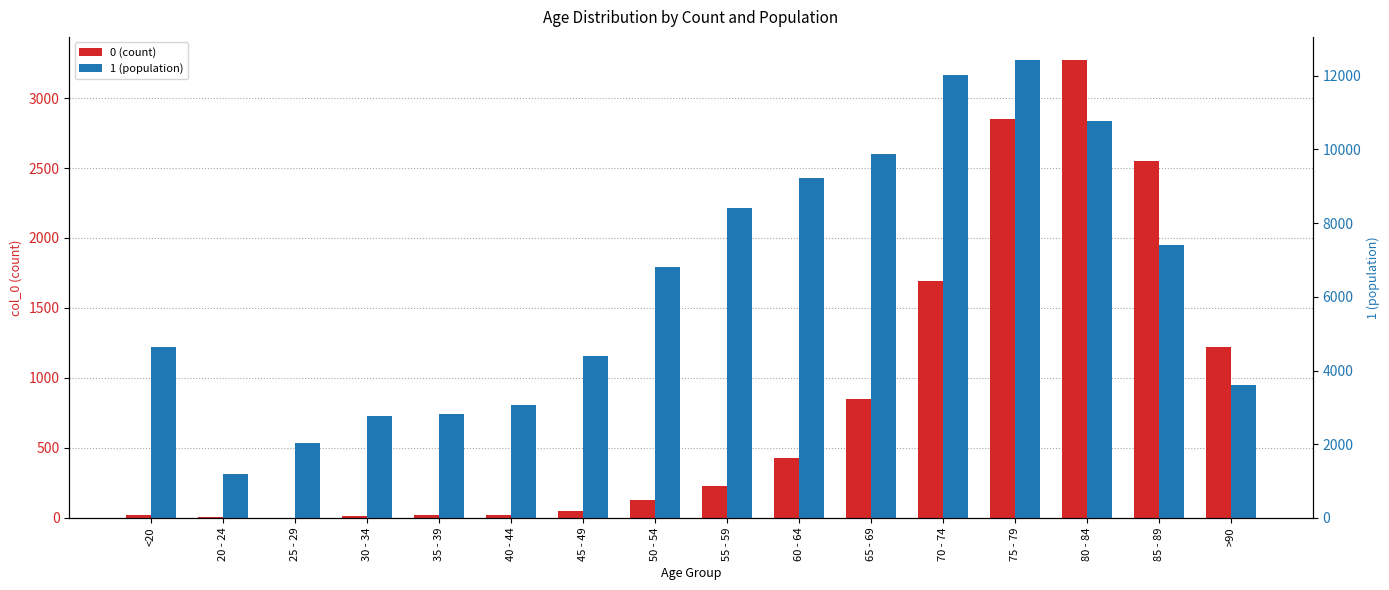

What is the highest value of the 1 (population) series?

12434